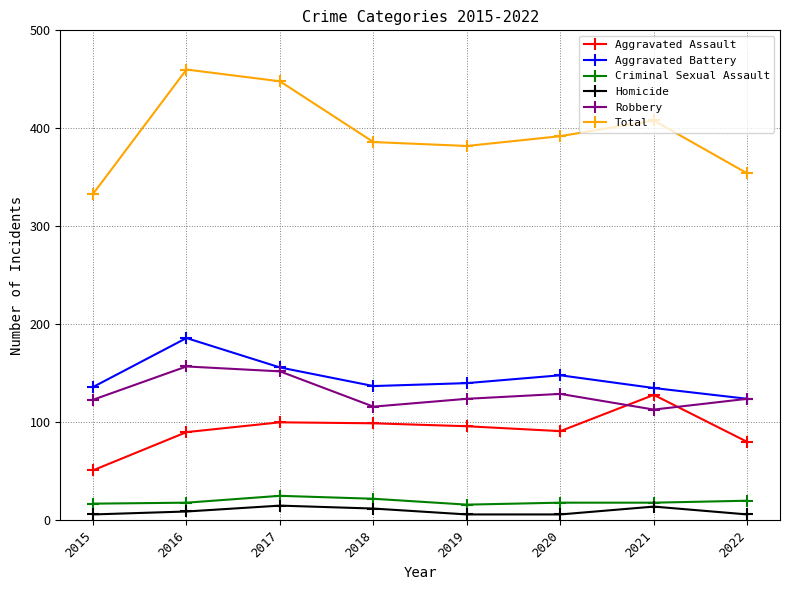

What is the total value across all series at 2021?

816